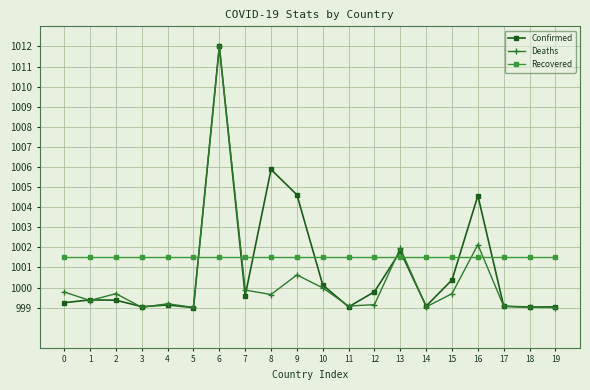

Rank the series by their average value, from lowest to highest.

Deaths, Confirmed, Recovered